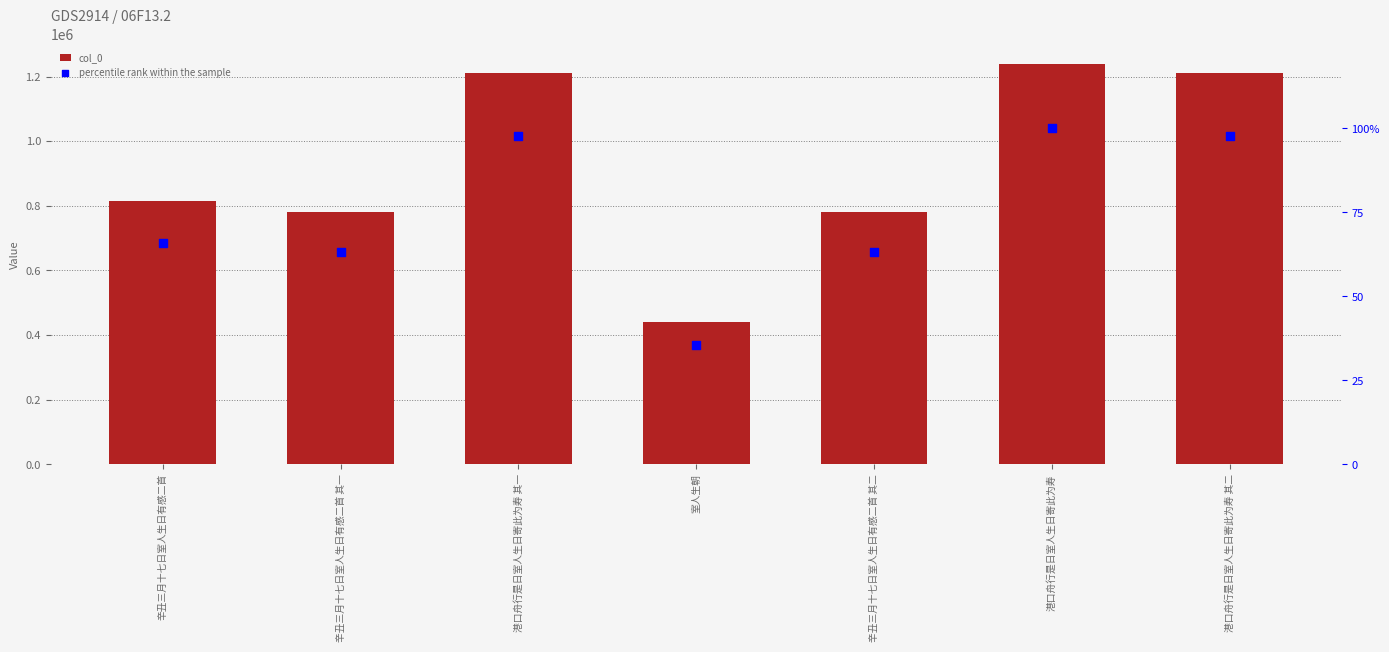

What are all the series names shown in the legend?

col_0, percentile rank within the sample